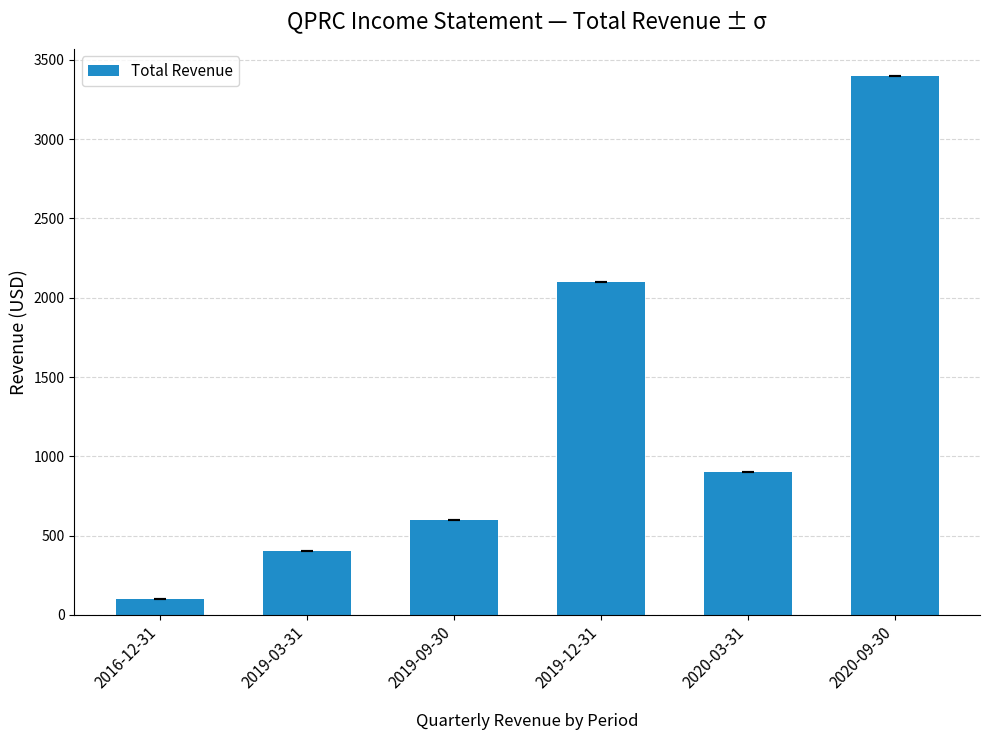

Read the value at 2019-09-30.

600